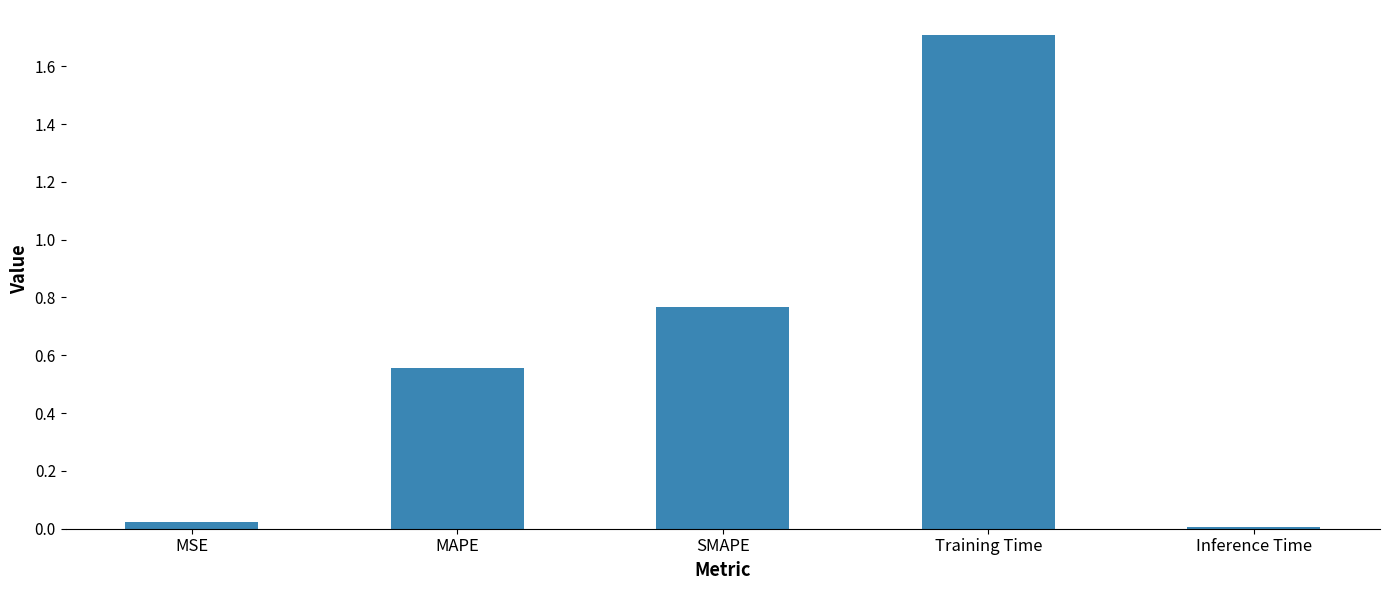

Are the bars horizontal?

No